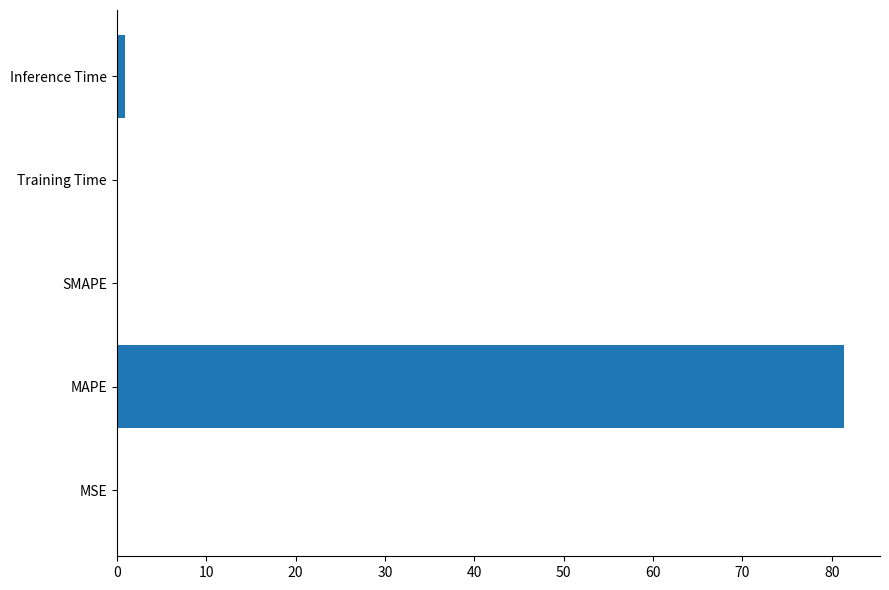

What is the sum of all values?

82.4